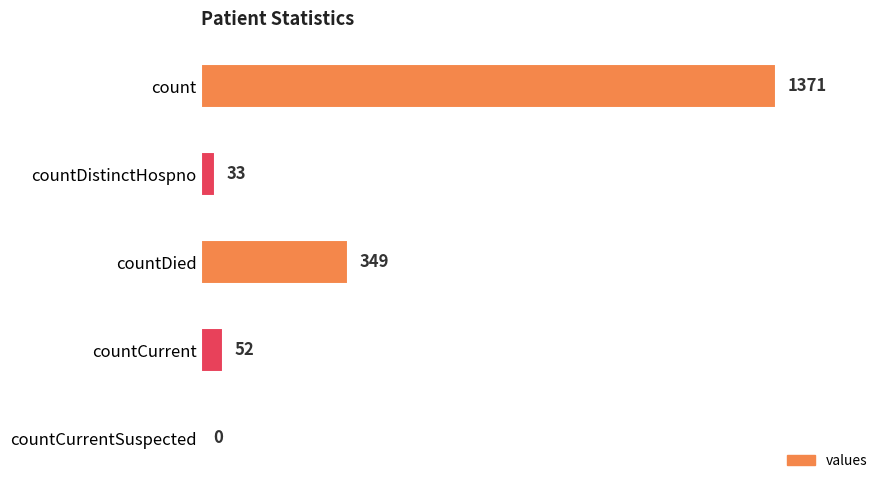

How many categories are shown in the chart?

5